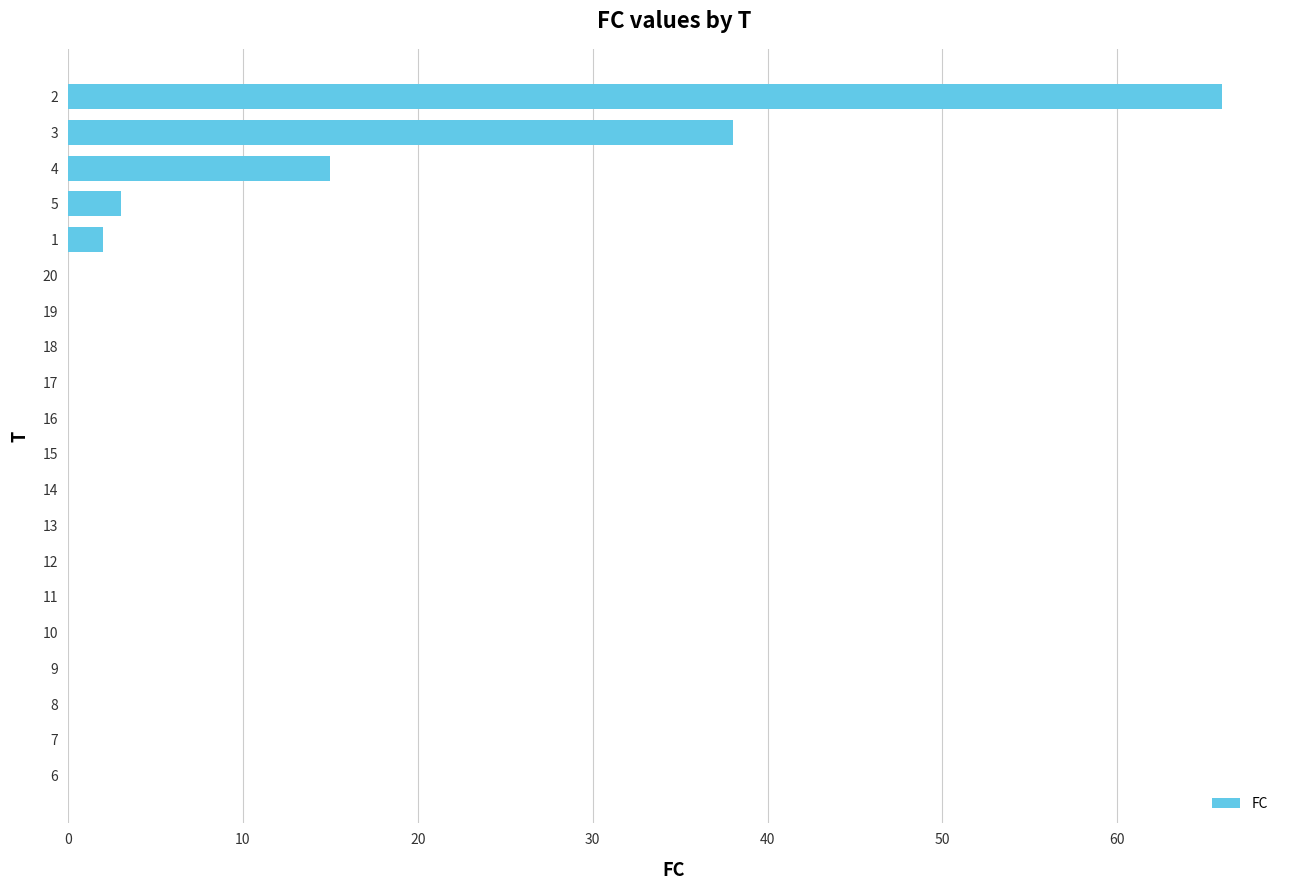

What is the change in value from 12 to 1?

+2